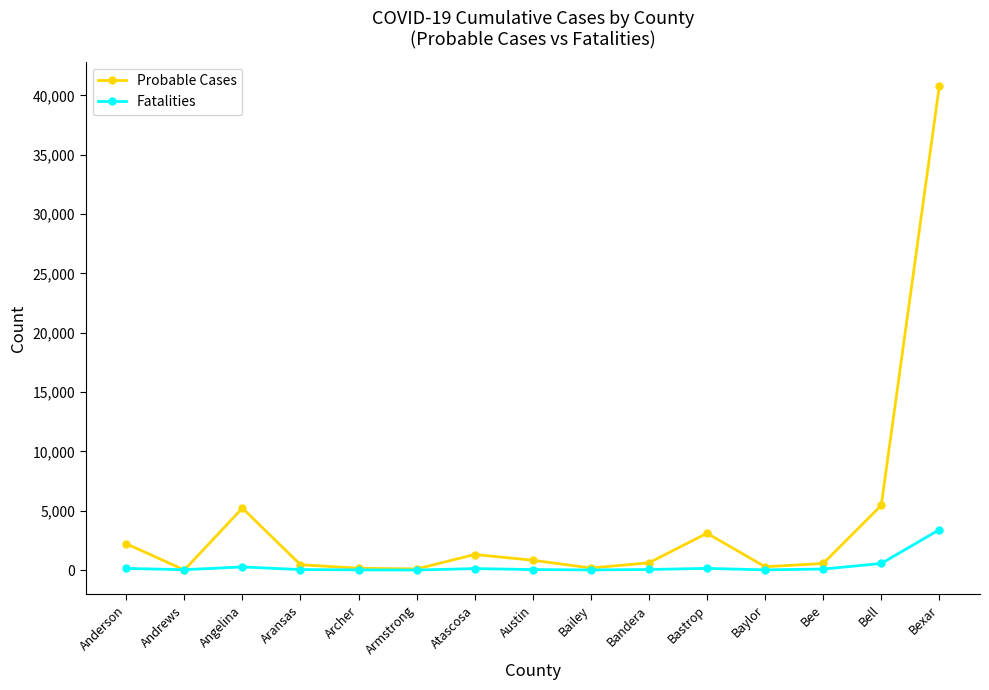

Which series has the widest spread of values?

Probable Cases